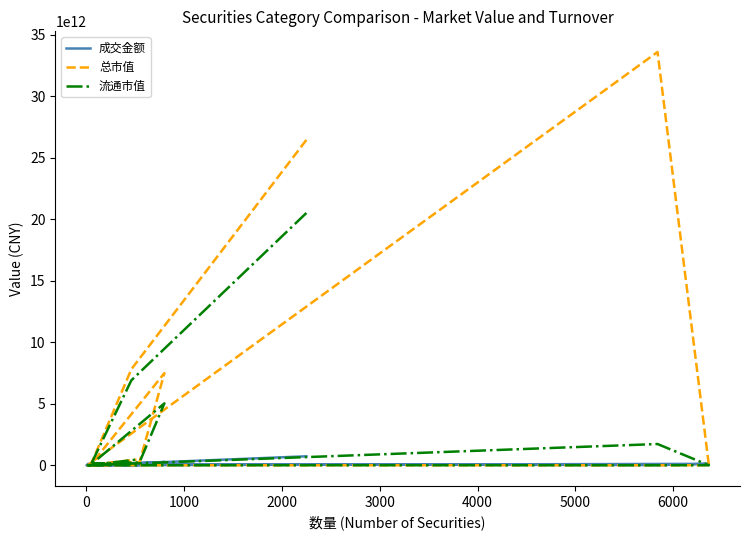

In 流通市值, how many points are lower than both neighbors (excluding endpoints)?

3